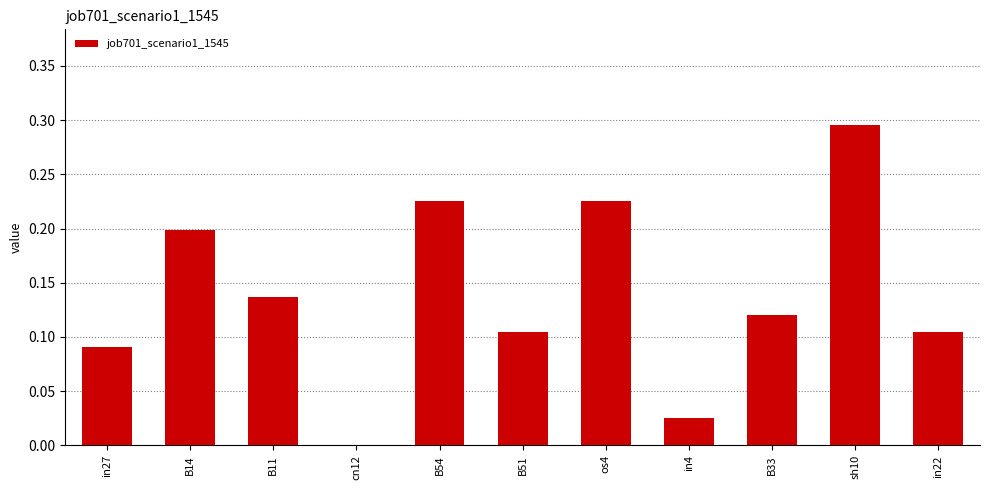

What is the sum of all values?

1.5